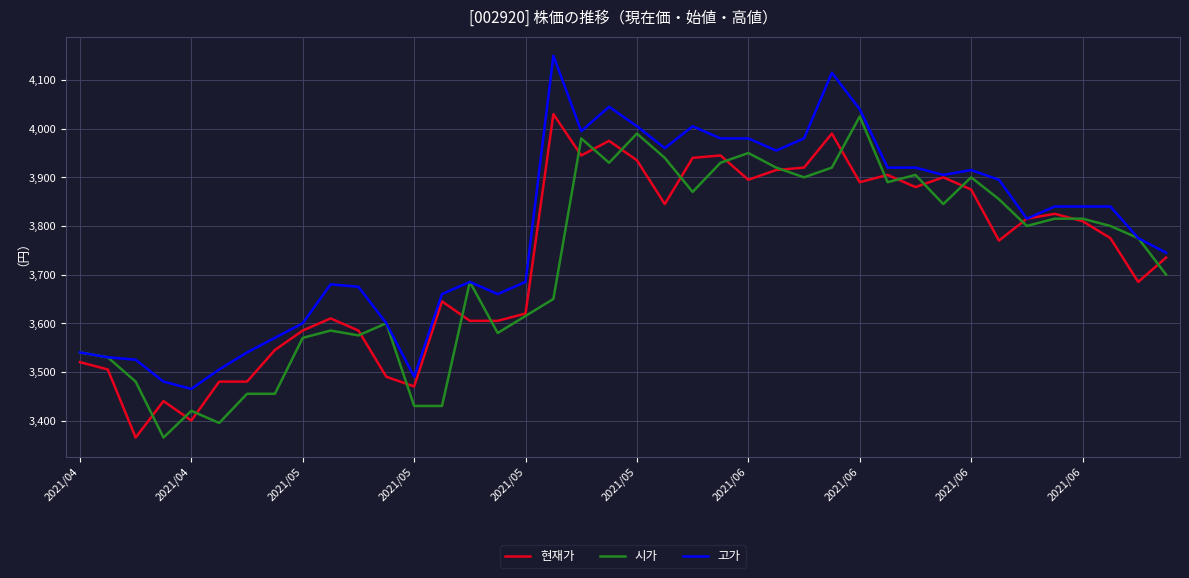

What is the greatest value displayed?

4150